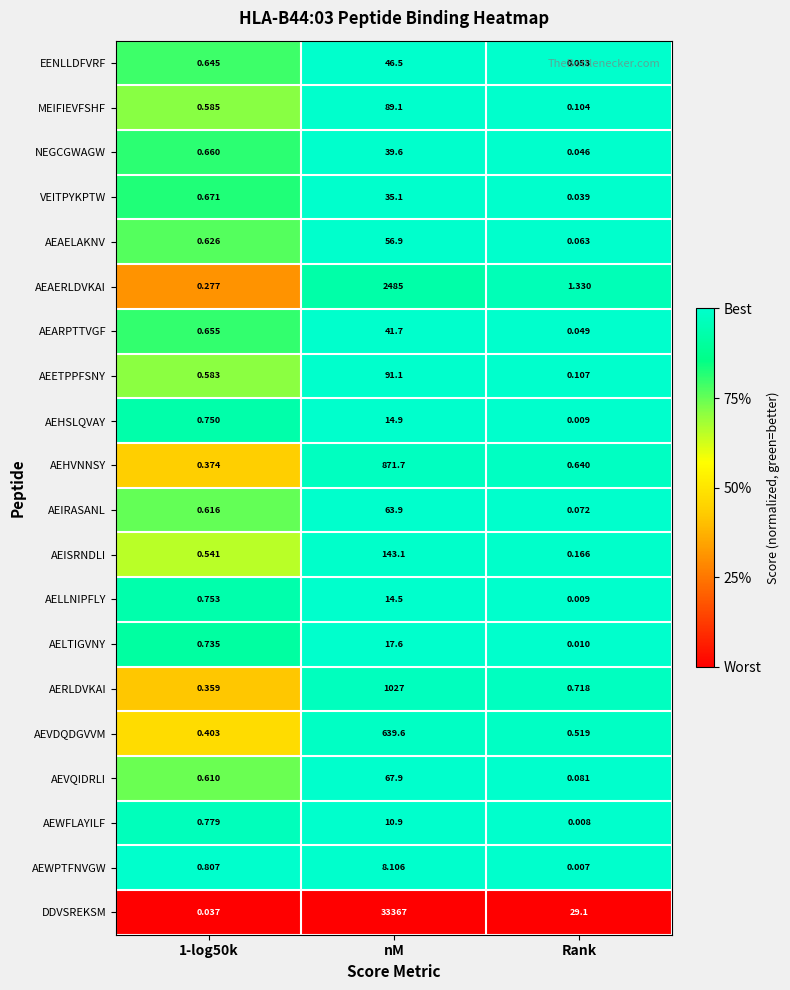

Rank the series at nM from lowest to highest value.

AEWPTFNVGW, AEWFLAYILF, AELLNIPFLY, AEHSLQVAY, AELTIGVNY, VEITPYKPTW, NEGCGWAGW, AEARPTTVGF, EENLLDFVRF, AEAELAKNV, AEIRASANL, AEVQIDRLI, MEIFIEVFSHF, AEETPPFSNY, AEISRNDLI, AEVDQDGVVM, AEHVNNSY, AERLDVKAI, AEAERLDVKAI, DDVSREKSM